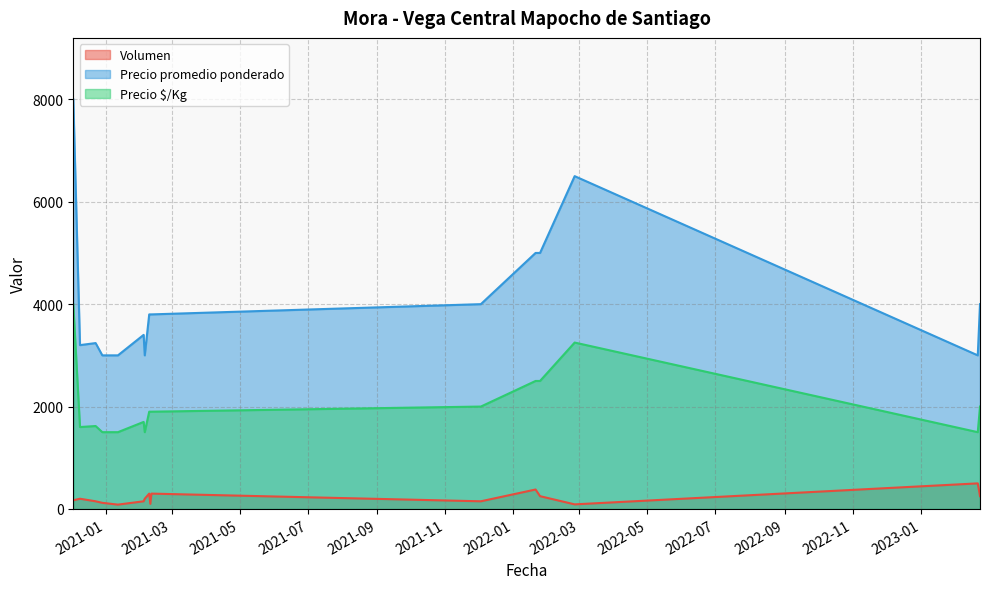

The value of Precio $/Kg at 2021-12-03 is 728. True or false?

False